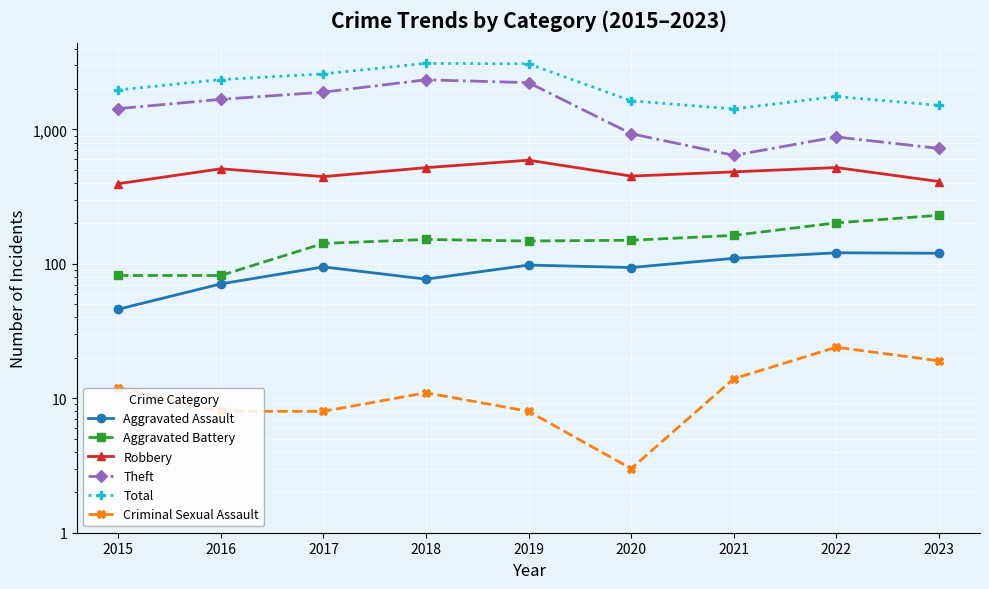

What are all the series names shown in the legend?

Aggravated Assault, Aggravated Battery, Robbery, Theft, Total, Criminal Sexual Assault